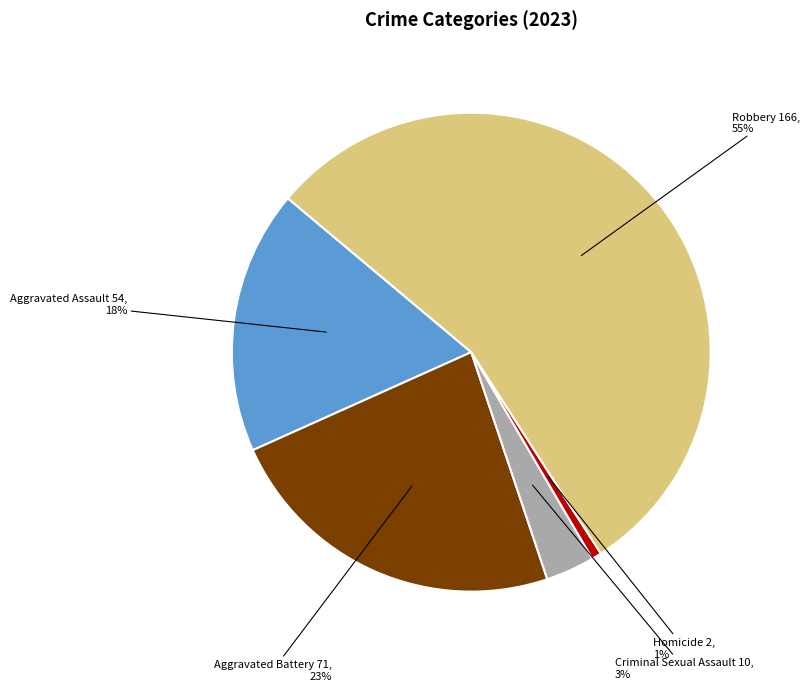

Is there any slice that represents more than half of the pie?

Yes